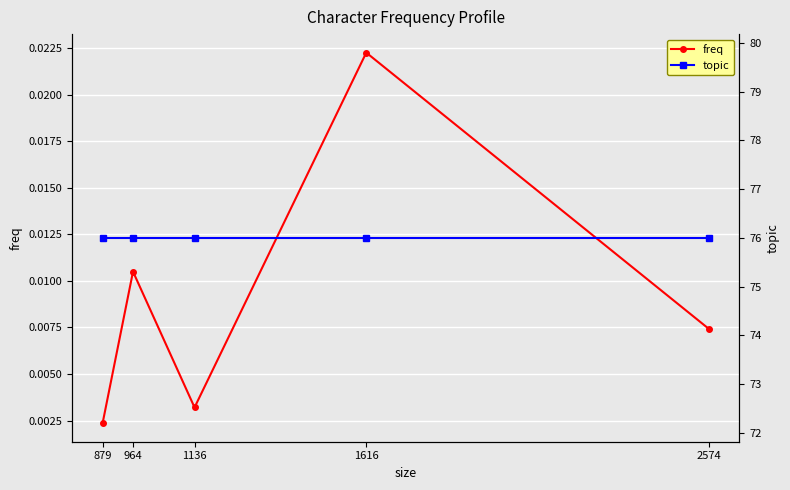

What is the maximum value for topic?

76.0